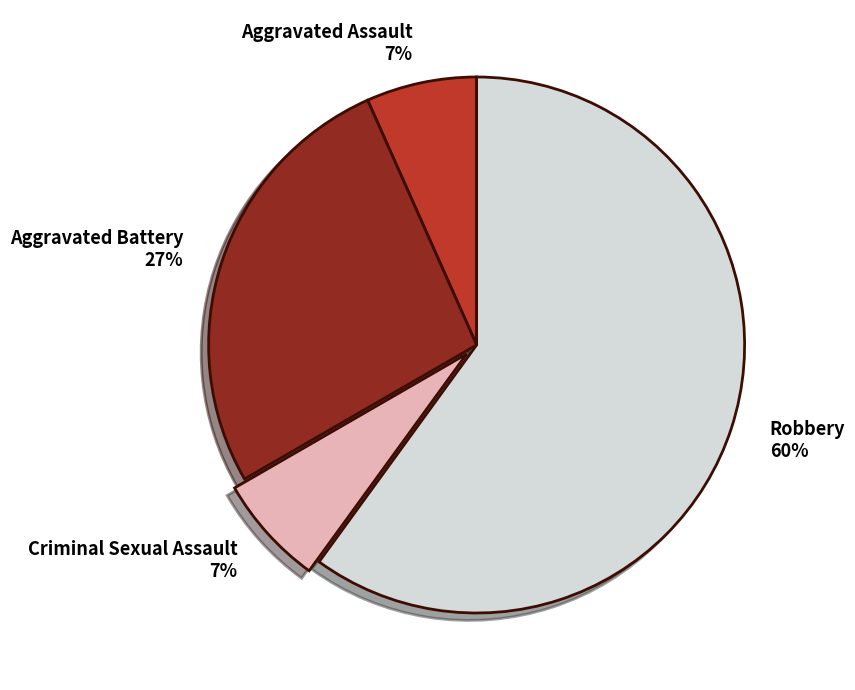

Between Criminal Sexual Assault and Aggravated Battery, which is larger?

Aggravated Battery